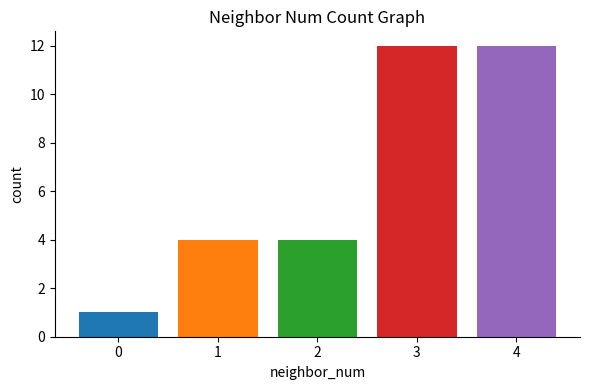

How many categories are shown in the chart?

5